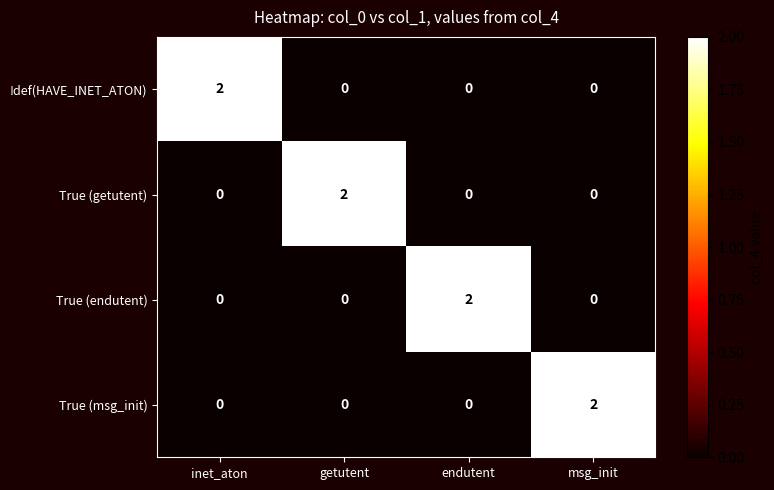

At how many categories does at least one series exceed 1?

4